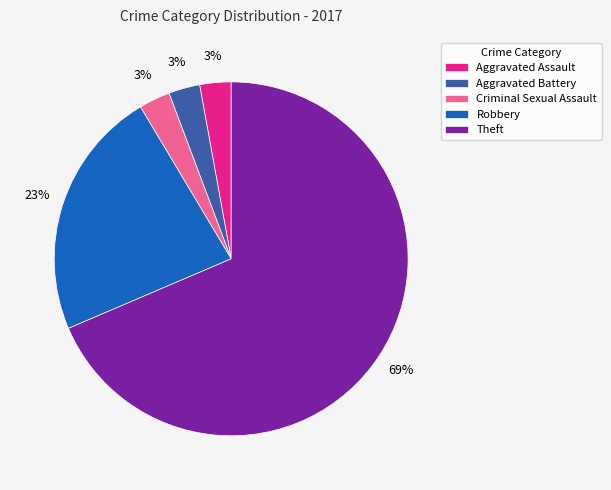

Is Criminal Sexual Assault the majority of the pie?

No